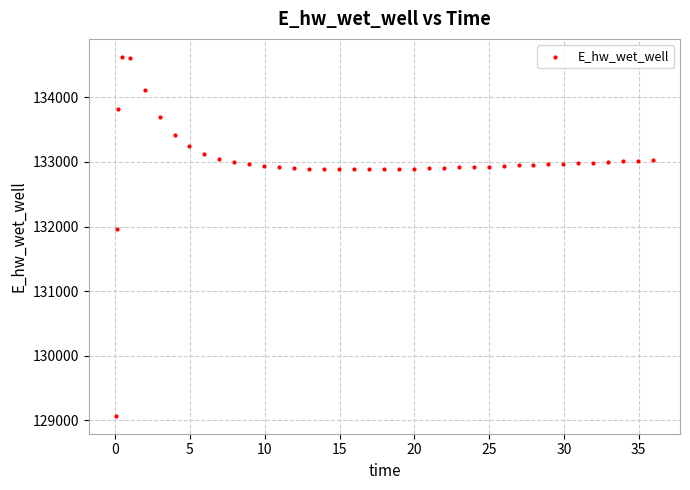

What Y value in the scatter plot is closest to 131849?

131970.0